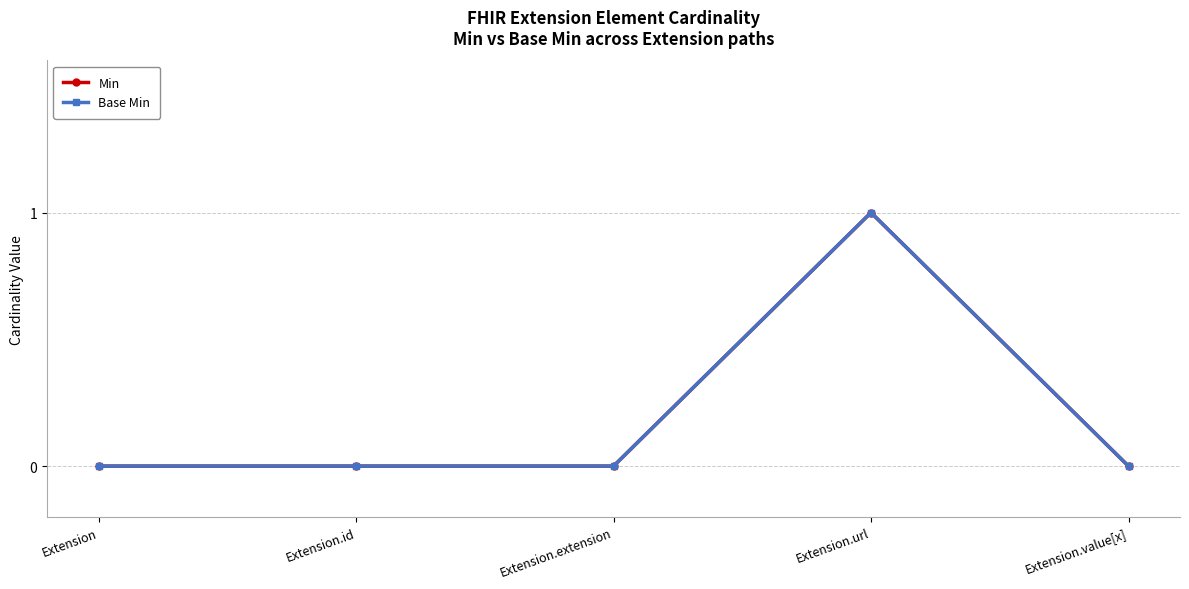

At which label does Min reach its peak?

Extension.url